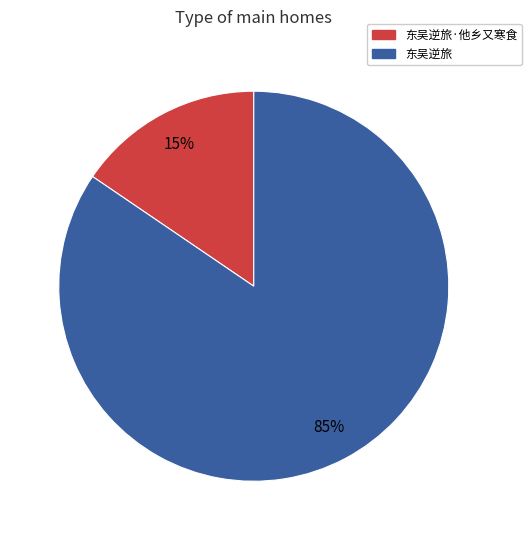

Does any single category account for the majority?

Yes